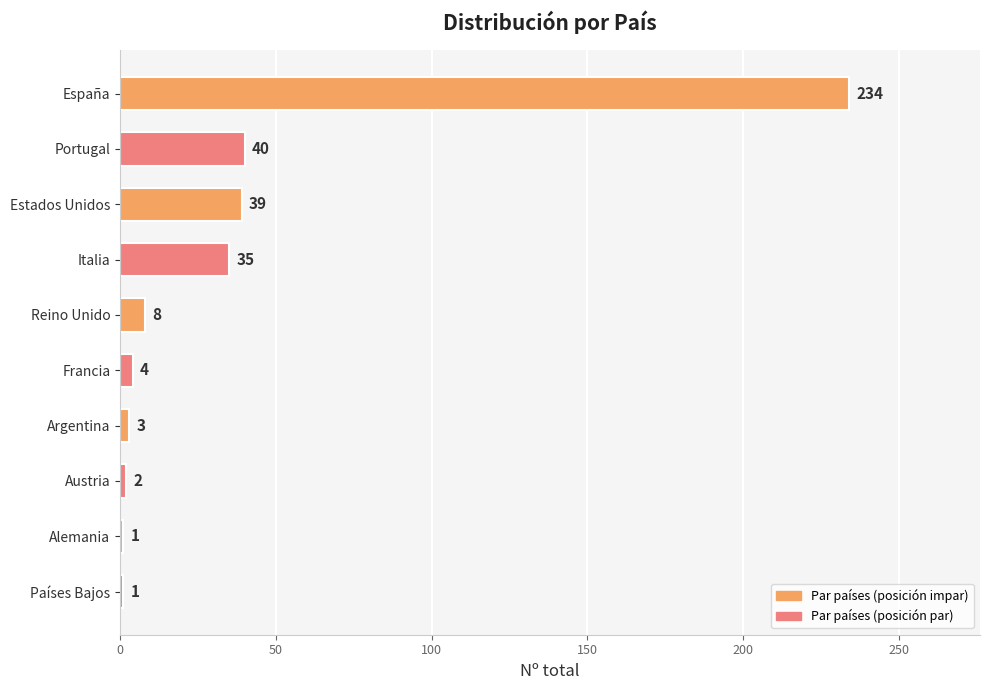

Which label corresponds to the largest value in the chart?

España